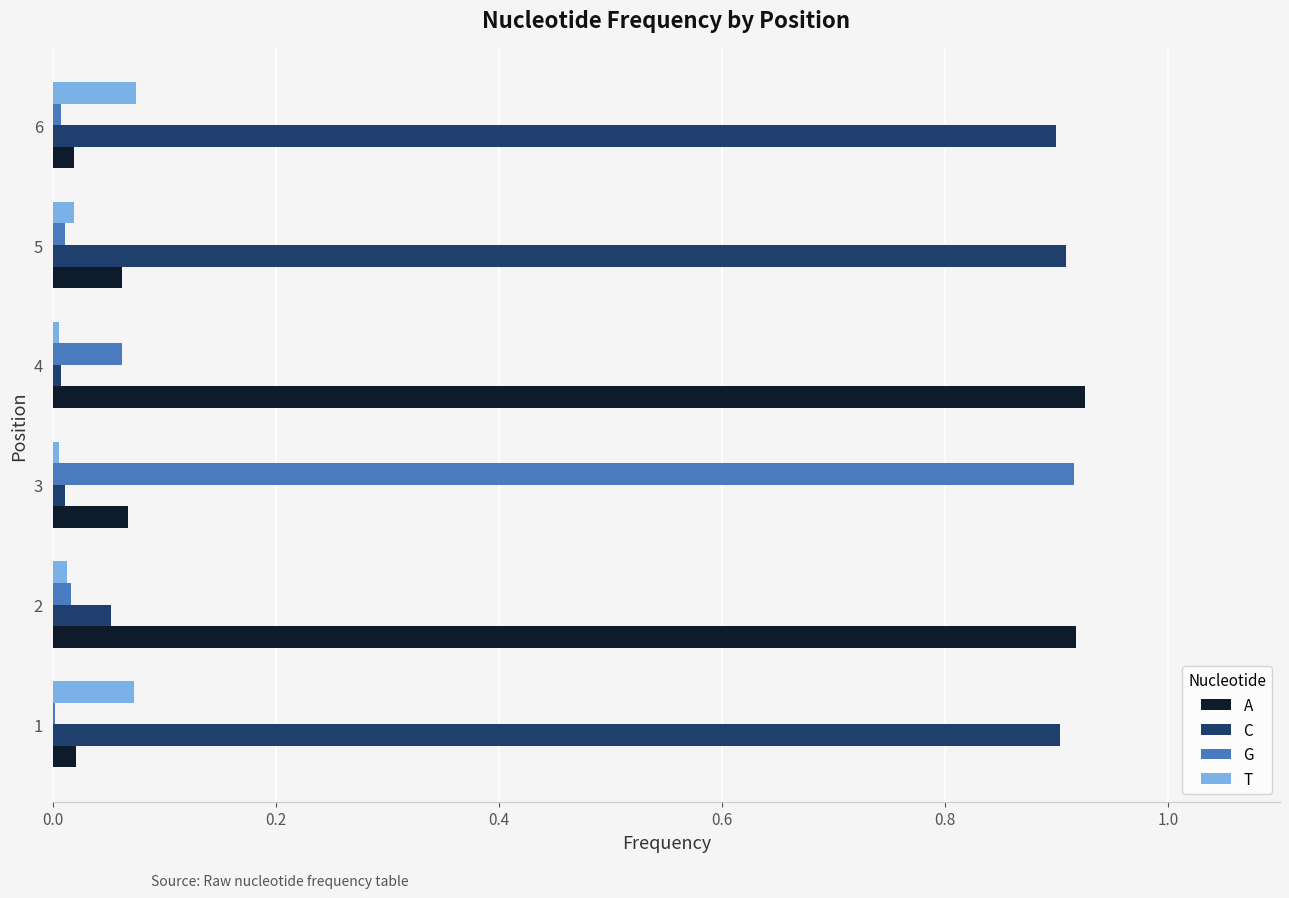

Which series has the largest total across all categories?

C